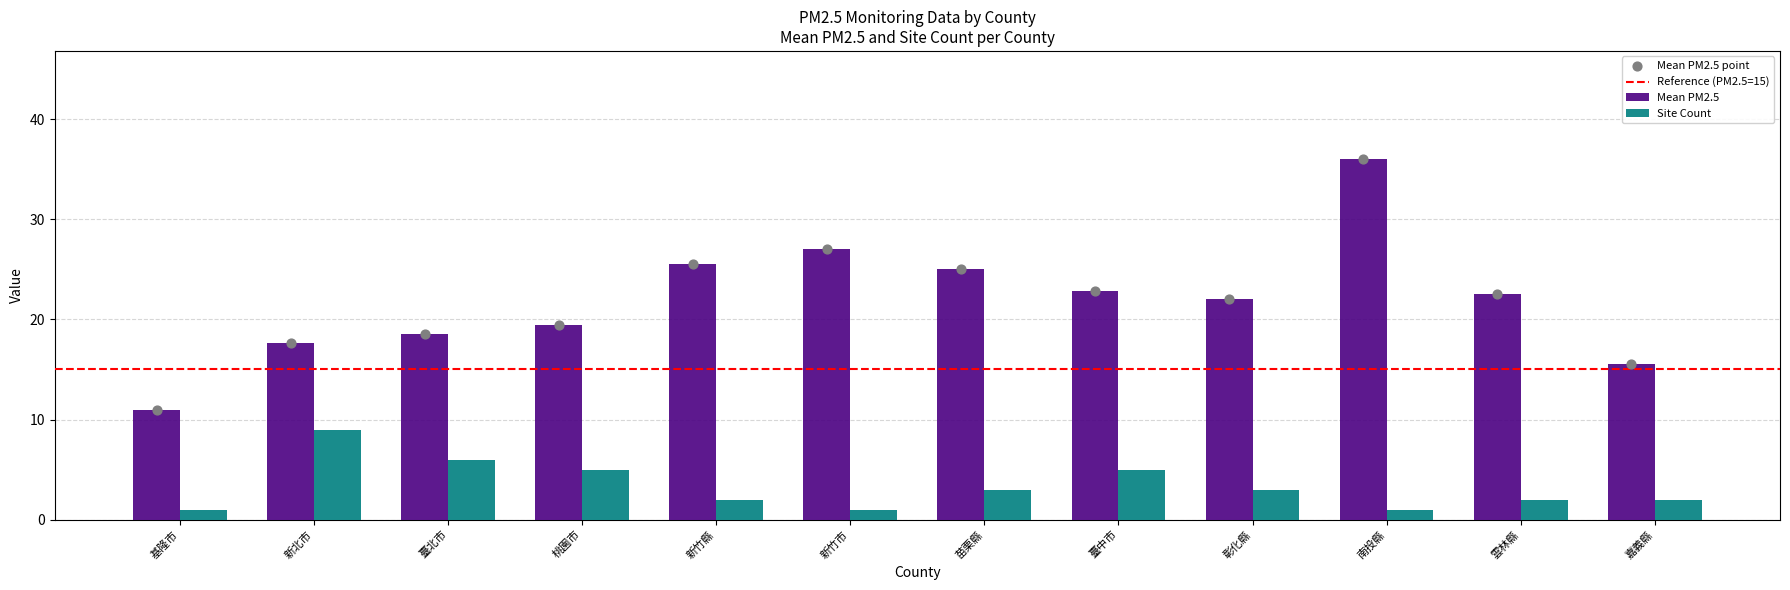

Which series has the widest spread of Y values?

Mean PM2.5